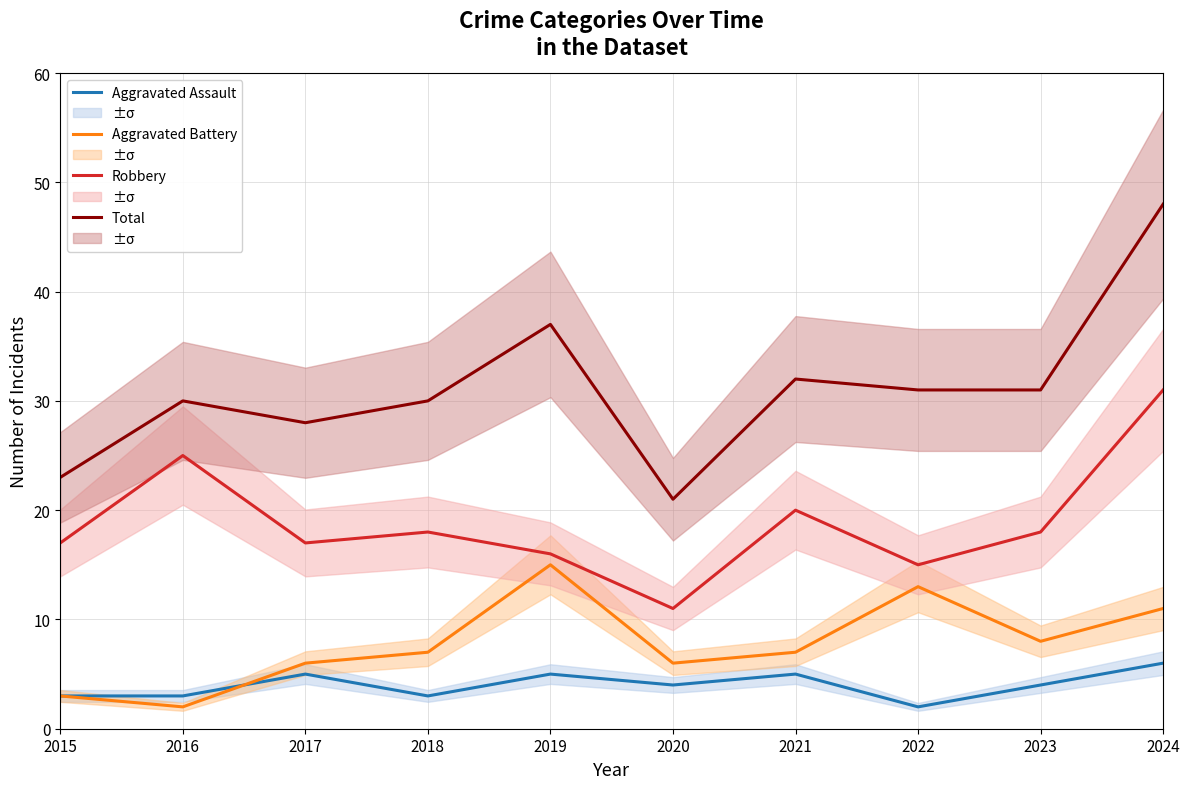

How many lines are shown in the chart?

4